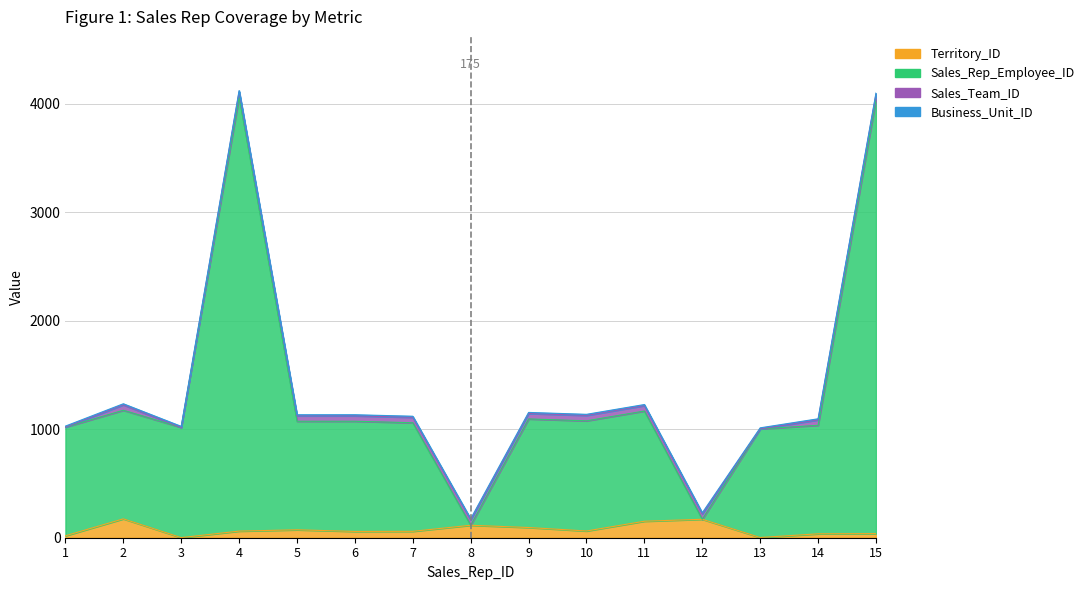

Which series has the largest total across all categories?

Sales_Rep_Employee_ID